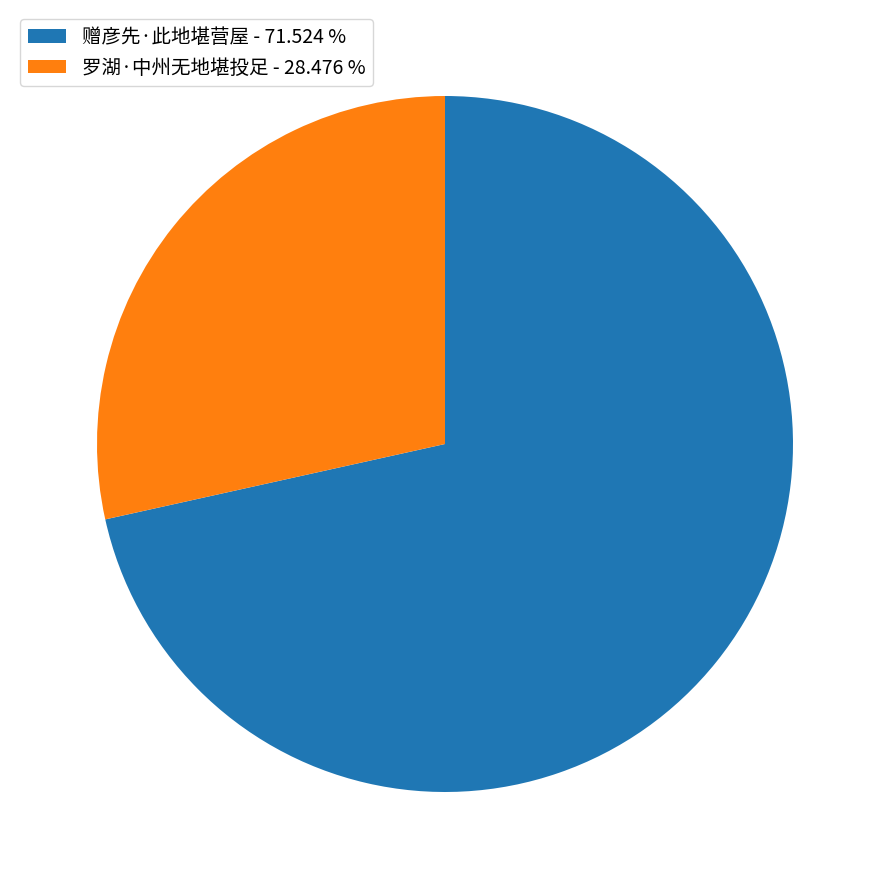

Do 罗湖·中州无地堪投足 - 28.476 % and 赠彦先·此地堪营屋 - 71.524 % together represent more than half of the pie?

Yes